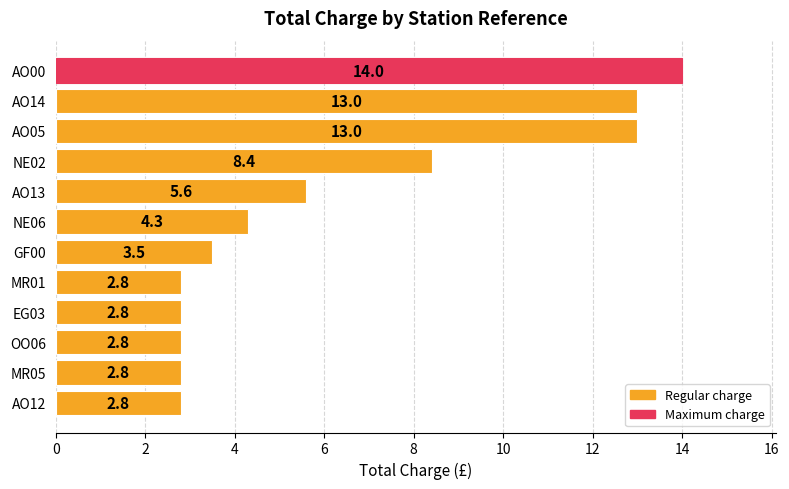

What is the minimum value shown in the chart?

2.8